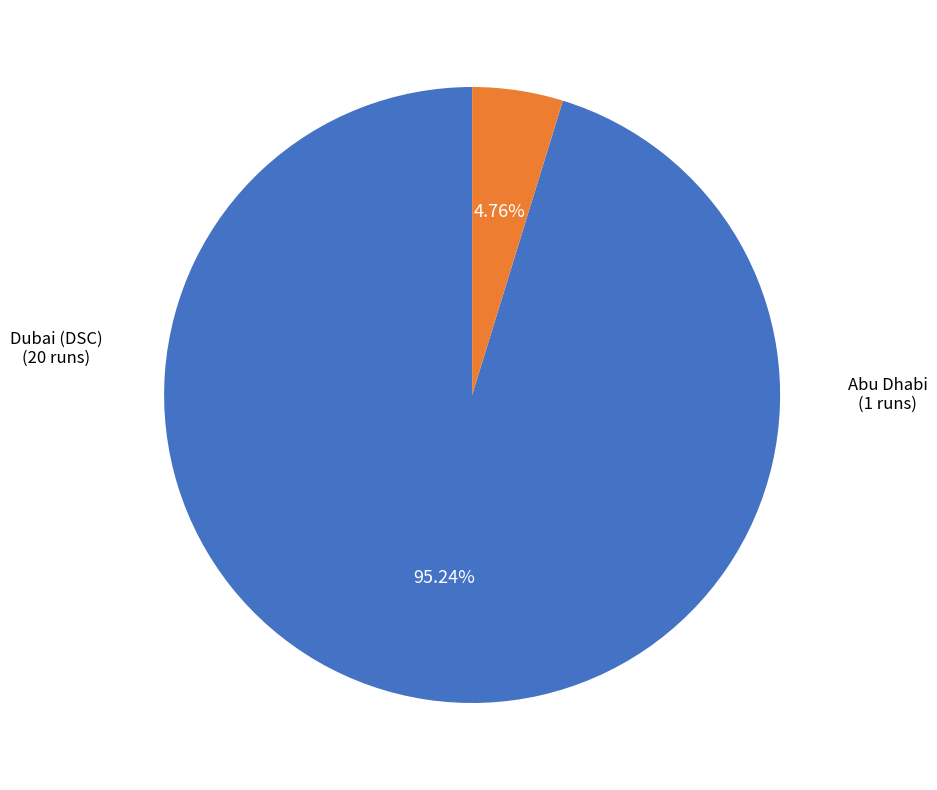

Rank the categories by value from lowest to highest.

Abu Dhabi, Dubai (DSC)